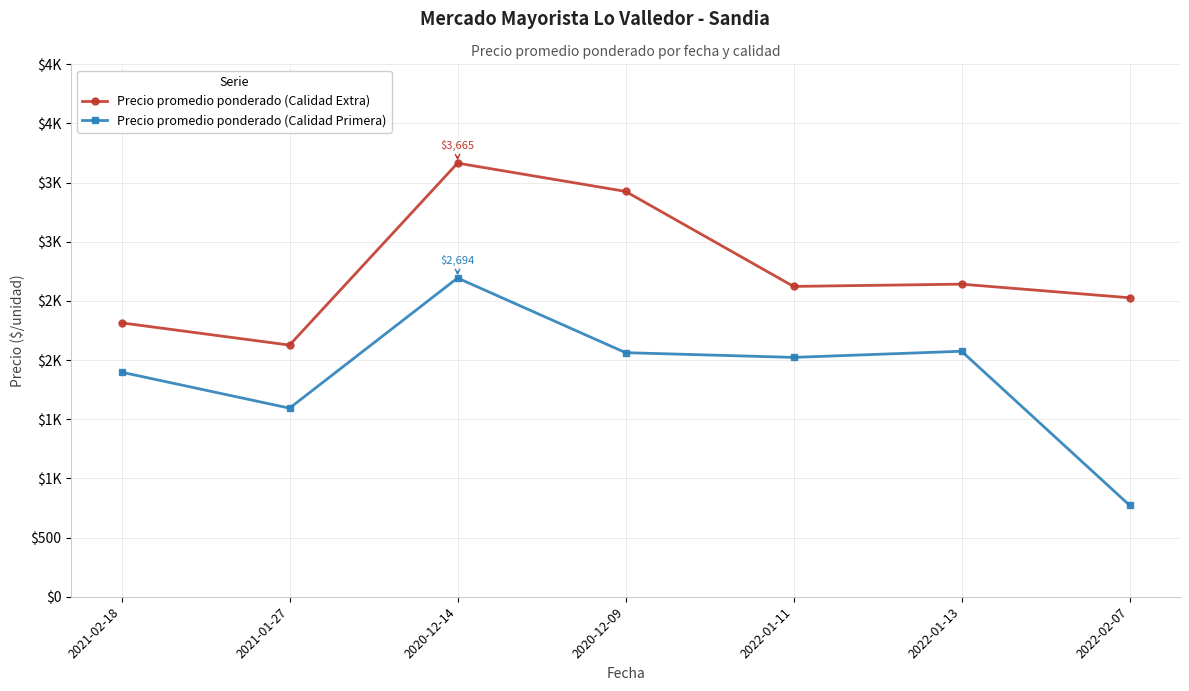

Which series has the widest spread of values?

Precio promedio ponderado (Calidad Primera)